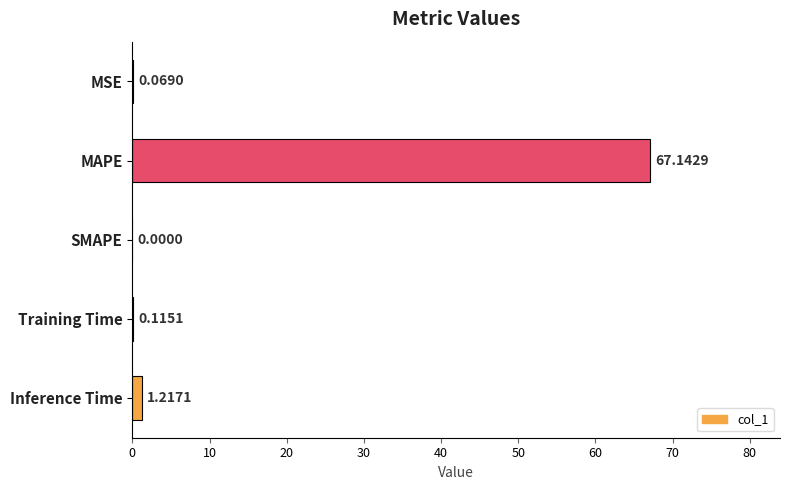

What is the sum of all values?

68.5